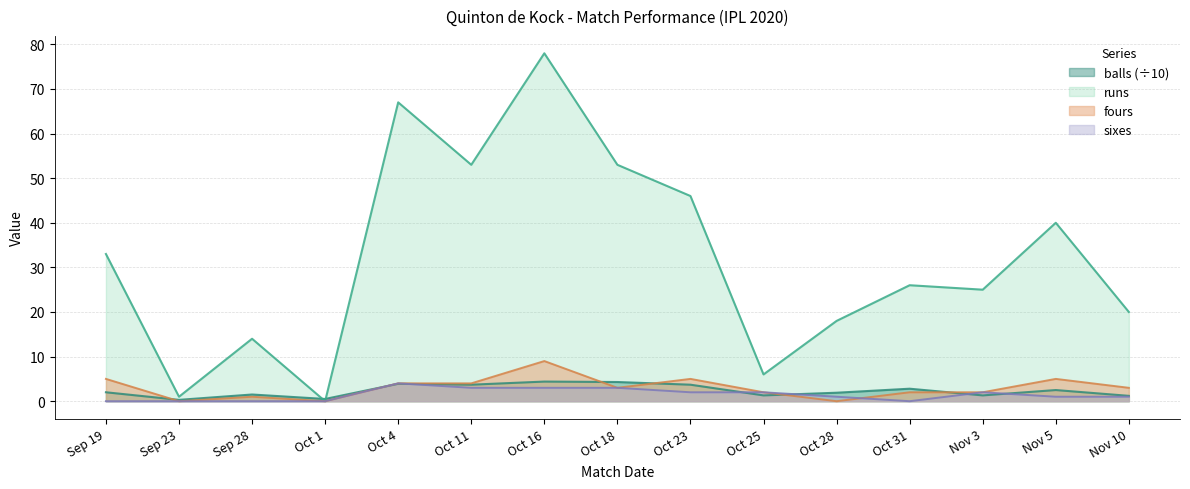

After their last crossing, which series has the higher values: fours or sixes?

fours